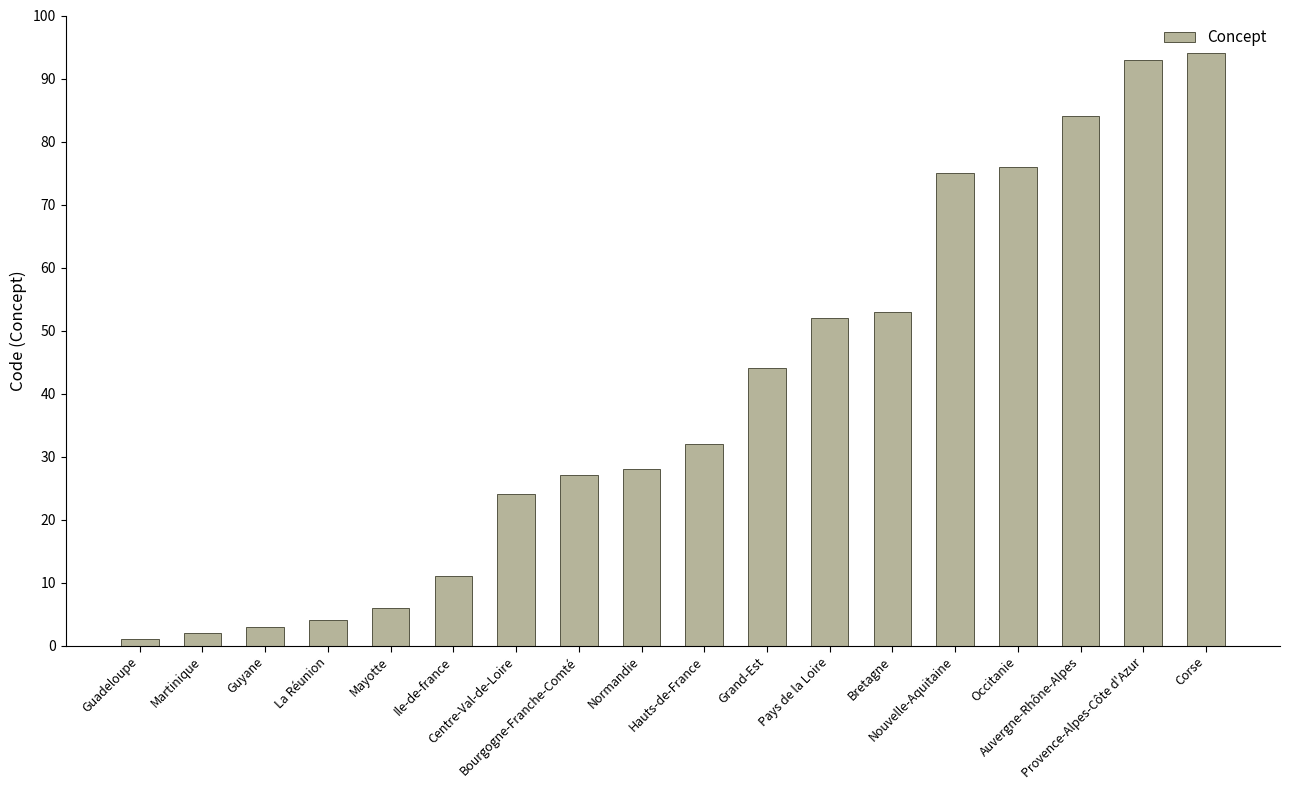

How many bars are there in total?

18